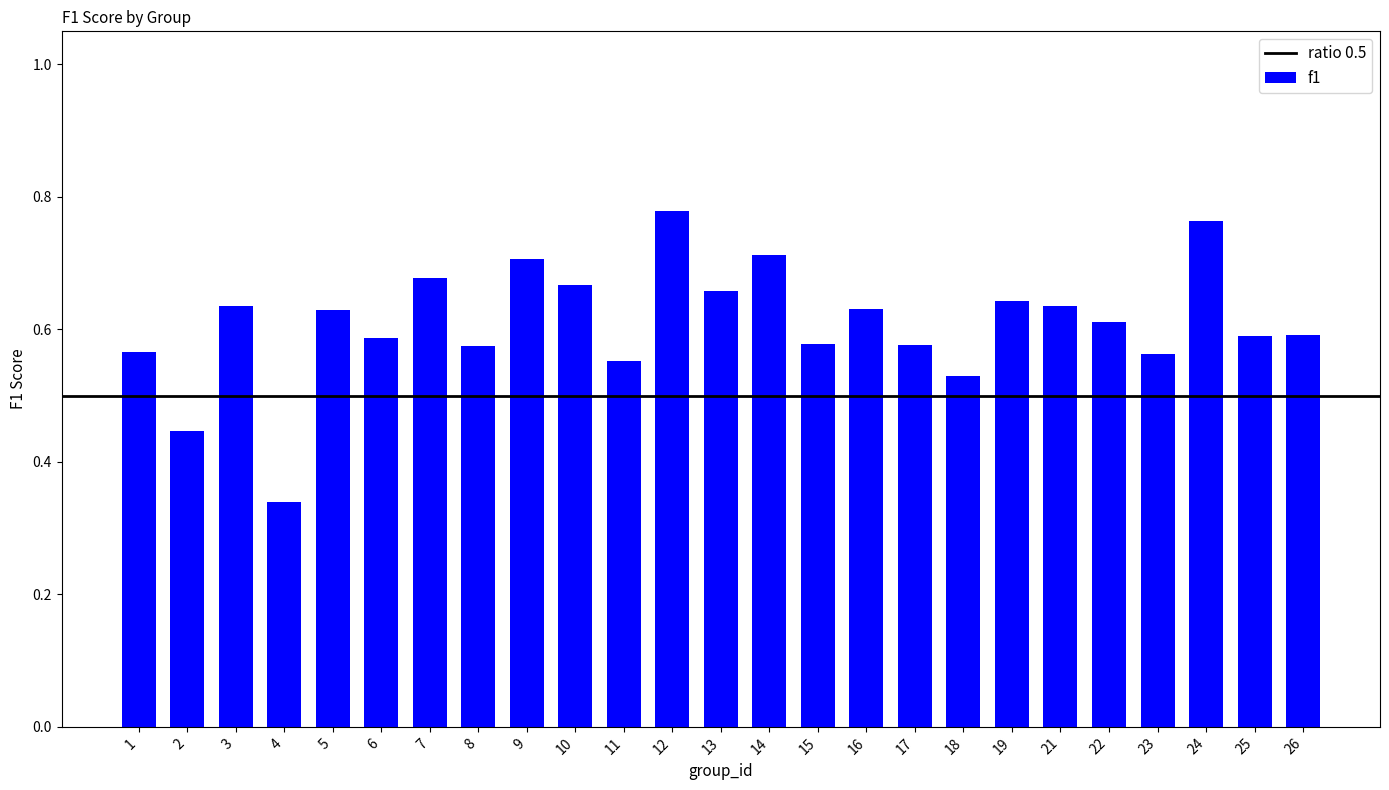

Count the number of categories in the chart.

25